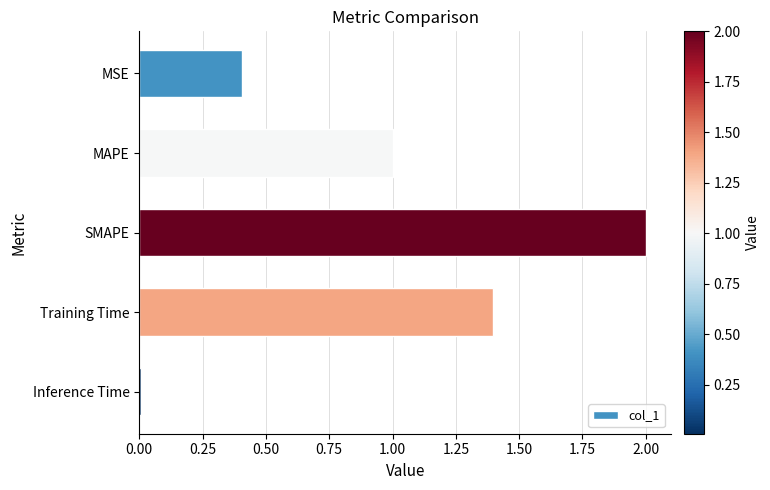

What is the difference between the maximum and second lowest values?

1.6